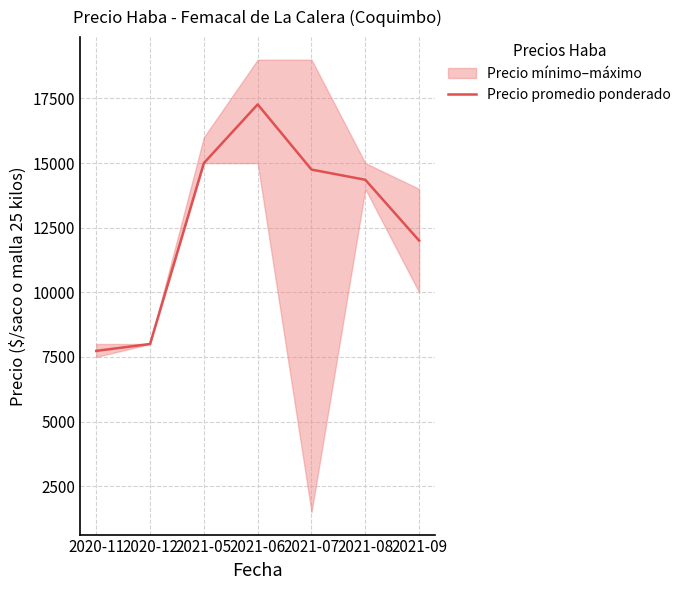

At which label does the data first exceed 14354?

2021-05